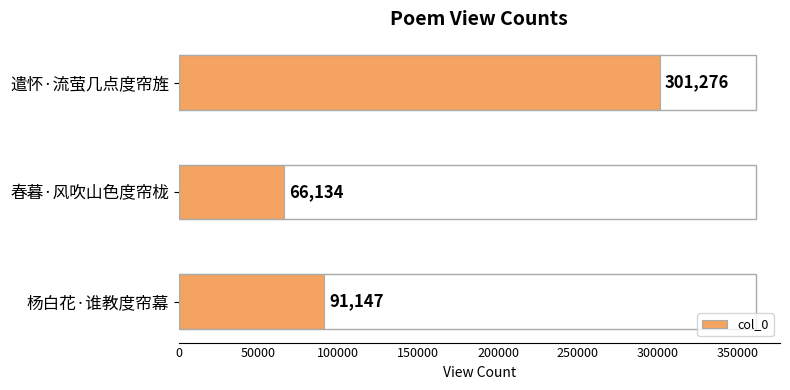

How many values are between 66134 and 301276?

3